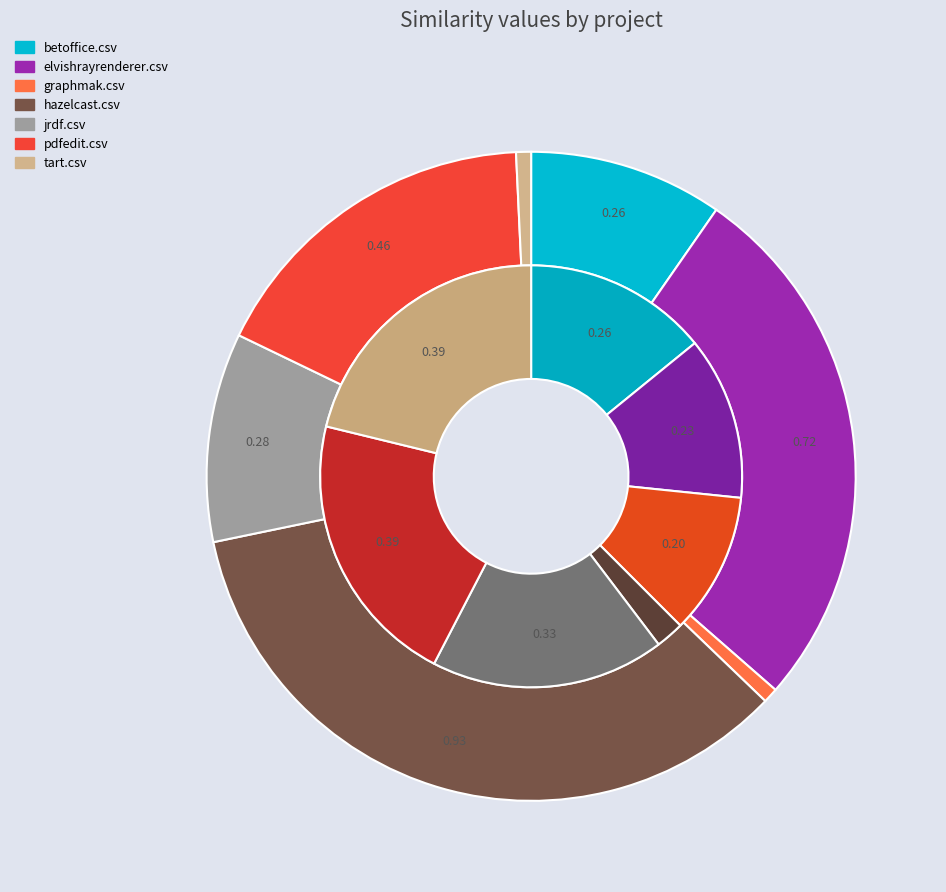

Is it true that 5 is 21% of the pie?

True